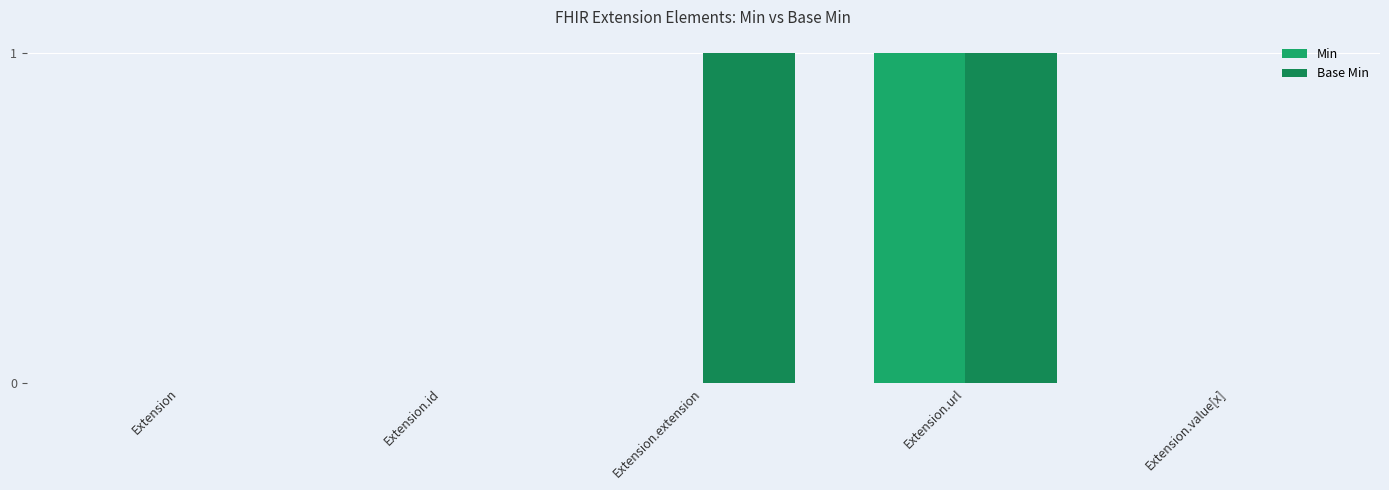

Count the number of categories in the chart.

5